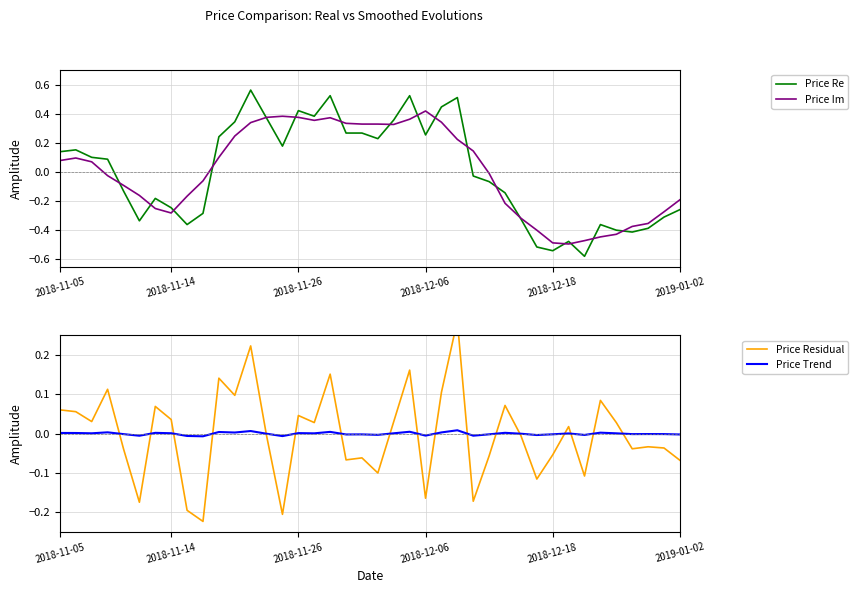

Reading left to right, extract all data points from this chart.

Price Re: 0.1	0.2	0.1	0.1	-0.1	-0.3	-0.2	-0.2	-0.4	-0.3	0.2	0.3	0.6	0.4	0.2	0.4	0.4	0.5	0.3	0.3	0.2	0.4	0.5	0.3	0.4	0.5	-0.0	-0.1	-0.1	-0.3	-0.5	-0.5	-0.5	-0.6	-0.4	-0.4	-0.4	-0.4	-0.3	-0.3
Price Im: 0.1	0.1	0.1	-0.0	-0.1	-0.2	-0.3	-0.3	-0.2	-0.1	0.1	0.2	0.3	0.4	0.4	0.4	0.4	0.4	0.3	0.3	0.3	0.3	0.4	0.4	0.3	0.2	0.1	-0.0	-0.2	-0.3	-0.4	-0.5	-0.5	-0.5	-0.4	-0.4	-0.4	-0.4	-0.3	-0.2
Price Residual: 0.1	0.1	0.0	0.1	-0.0	-0.2	0.1	0.0	-0.2	-0.2	0.1	0.1	0.2	-0.0	-0.2	0.0	0.0	0.2	-0.1	-0.1	-0.1	0.0	0.2	-0.2	0.1	0.3	-0.2	-0.1	0.1	-0.0	-0.1	-0.1	0.0	-0.1	0.1	0.0	-0.0	-0.0	-0.0	-0.1
Price Trend: 0.0	0.0	0.0	0.0	-0.0	-0.0	0.0	0.0	-0.0	-0.0	0.0	0.0	0.0	-0.0	-0.0	0.0	0.0	0.0	-0.0	-0.0	-0.0	0.0	0.0	-0.0	0.0	0.0	-0.0	-0.0	0.0	-0.0	-0.0	-0.0	0.0	-0.0	0.0	0.0	-0.0	-0.0	-0.0	-0.0